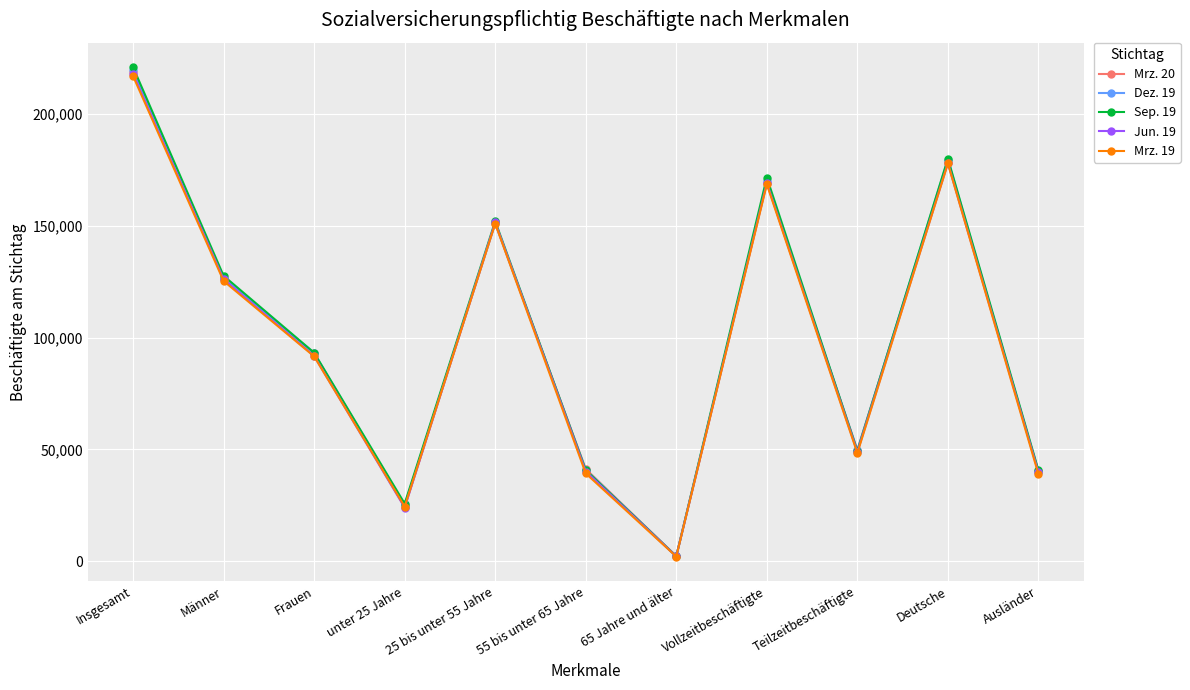

What is the highest value of the Mrz. 19 series?

216843